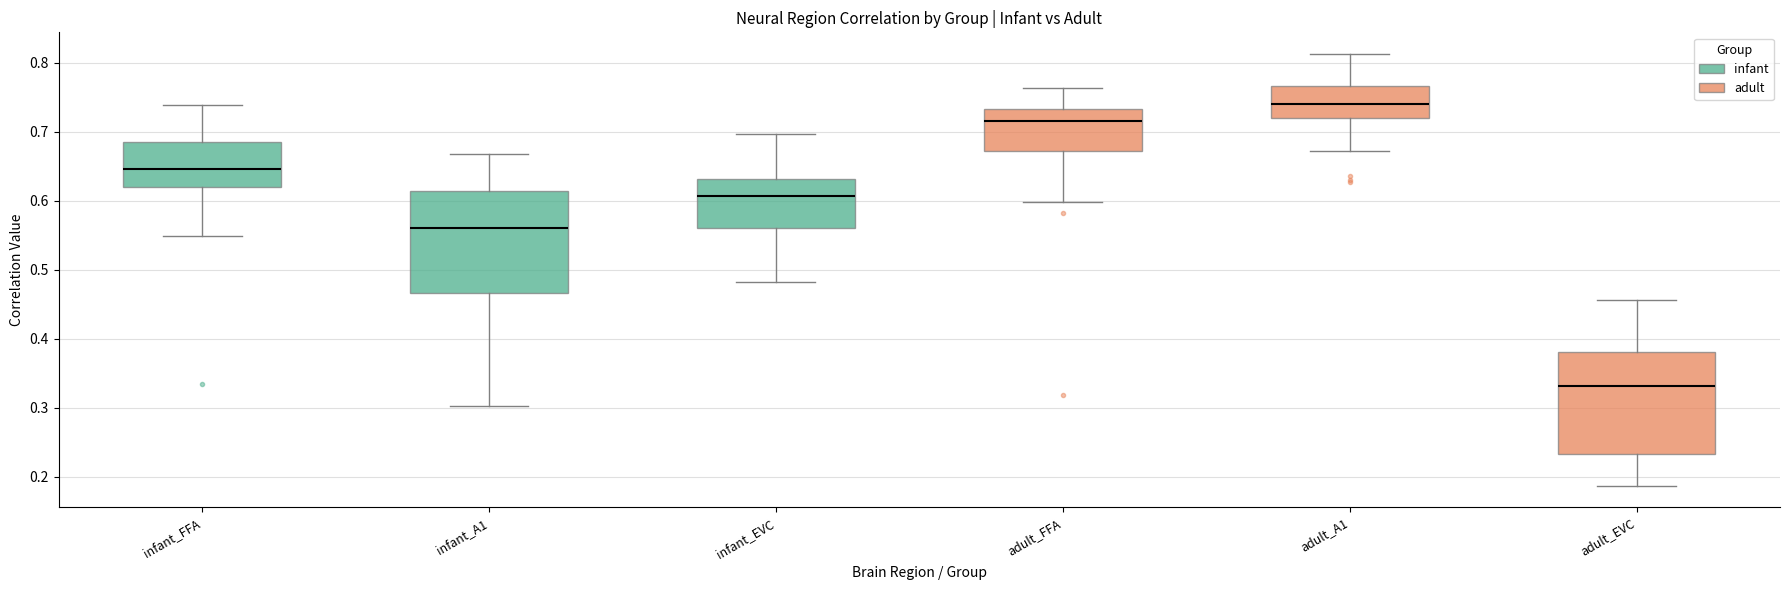

Reading left to right, read every box against the y-axis: the position of its median line, the range the box covers, and the ends of its whiskers. The values are not printed on the chart, so give them approximately, as read against the axis.

infant_FFA: median 0.65, box 0.62 to 0.68, whiskers 0.55 to 0.74
infant_A1: median 0.56, box 0.47 to 0.61, whiskers 0.30 to 0.67
infant_EVC: median 0.61, box 0.56 to 0.63, whiskers 0.48 to 0.70
adult_FFA: median 0.72, box 0.67 to 0.73, whiskers 0.60 to 0.76
adult_A1: median 0.74, box 0.72 to 0.77, whiskers 0.67 to 0.81
adult_EVC: median 0.33, box 0.23 to 0.38, whiskers 0.19 to 0.46